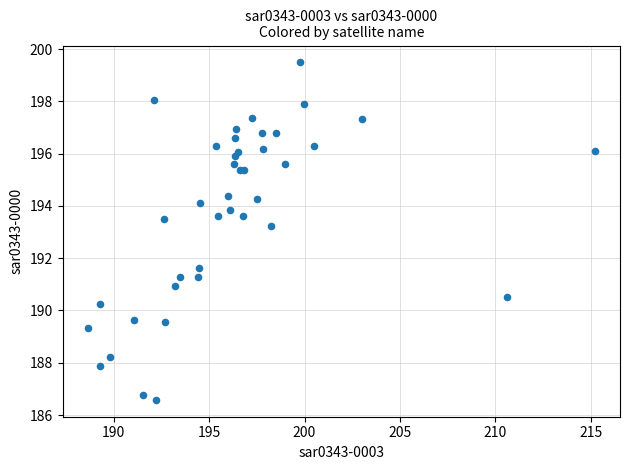

What Y value in the scatter plot is closest to 193?

193.2